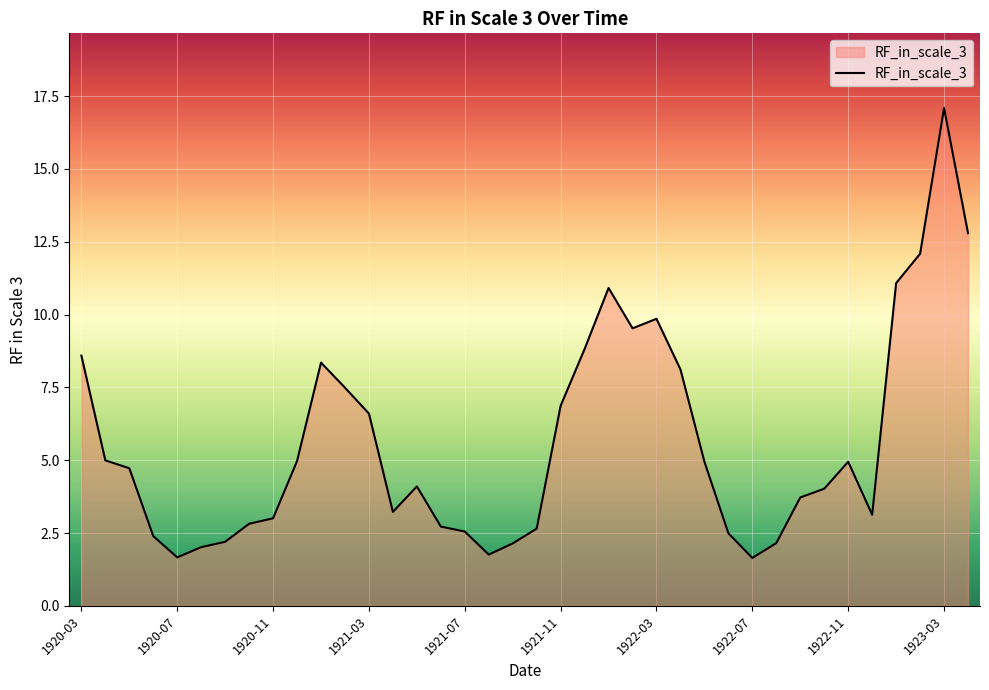

Count the number of categories in the chart.

38